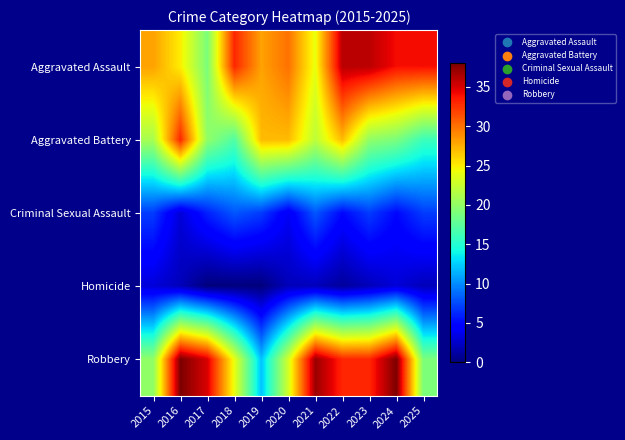

What is the total value across all series at 2021?

93